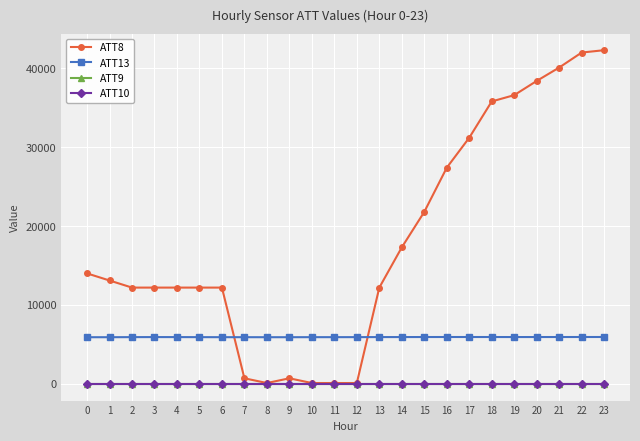

What is the difference between the maximum and second lowest values in the ATT13 series?

27.4